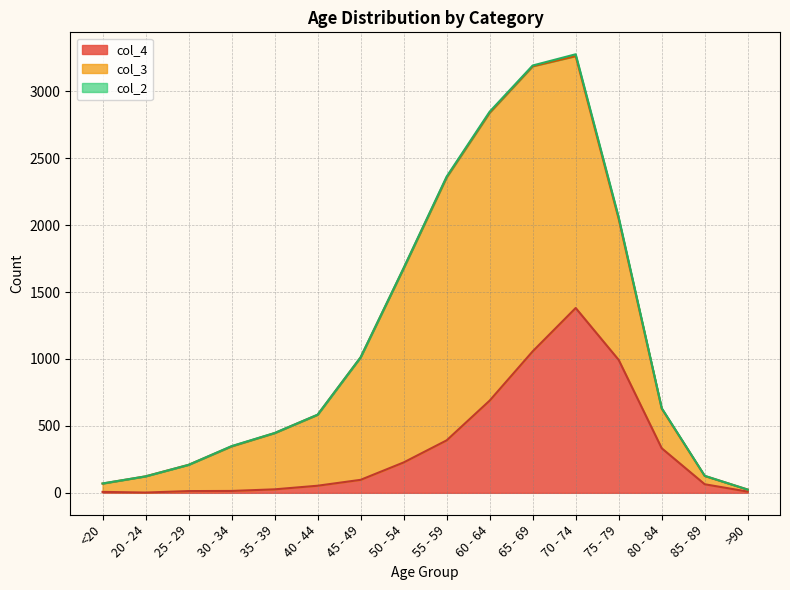

What is the difference between the col_2 values at 70 - 74 and 25 - 29?

14